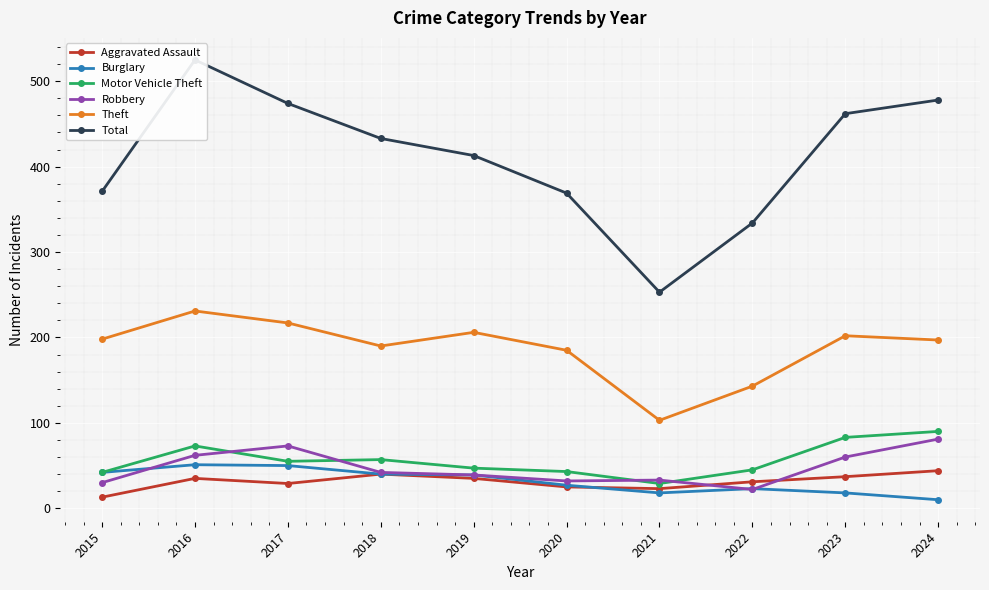

True or false: Aggravated Assault and Burglary intersect in this chart.

True